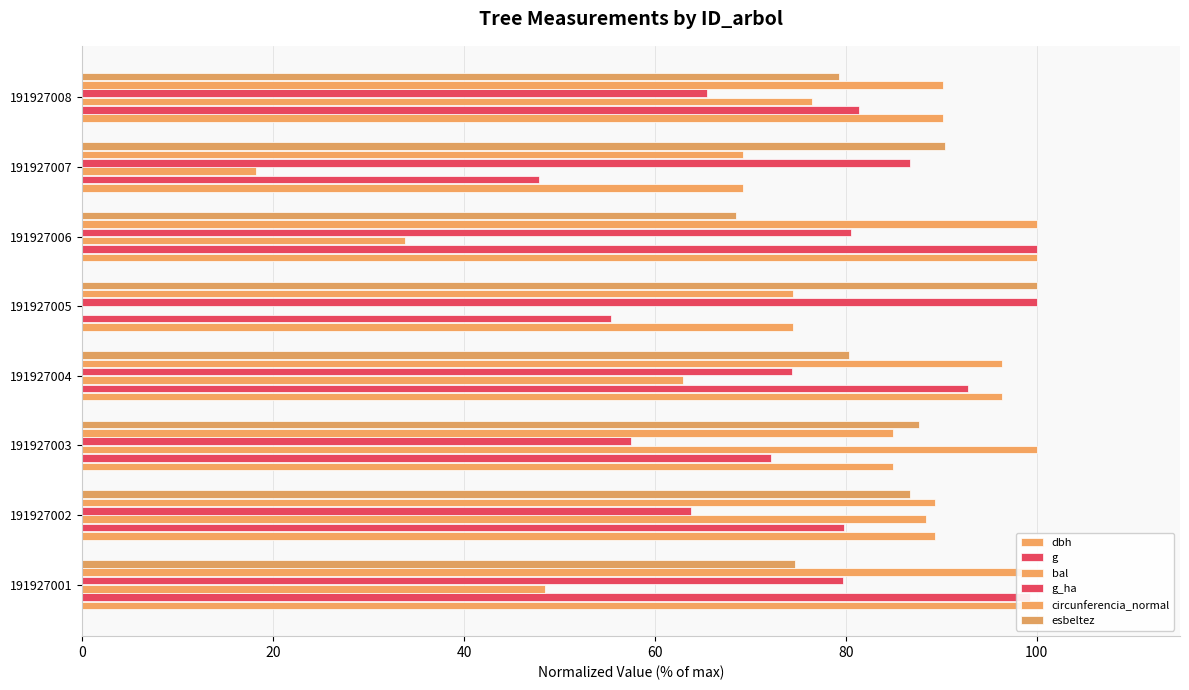

How many distinct data groups are displayed?

6